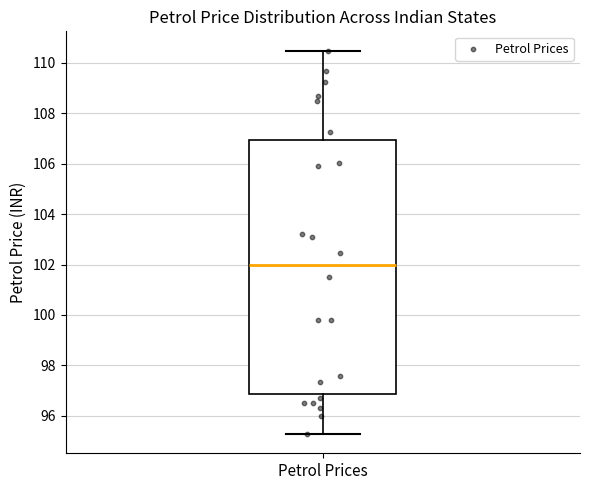

Read this box plot against the y-axis: the position of the median line, the range covered by the box, and the ends of both whiskers. The values are not printed on the chart, so give them approximately, as read against the axis.

median 102.0, box 96.8 to 107.0, whiskers 95.2 to 110.4